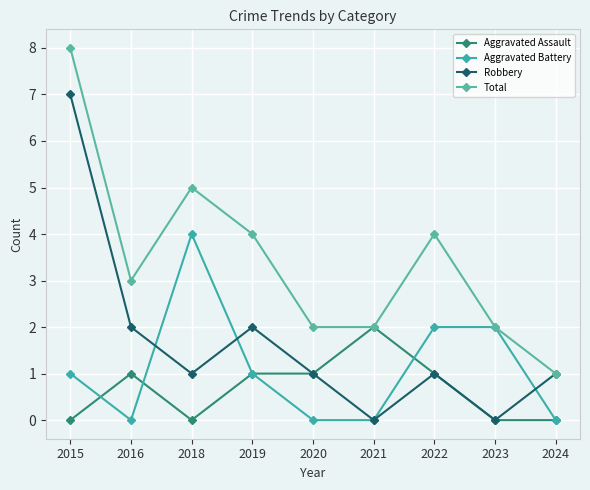

Is this an area chart (filled region under the line)?

No